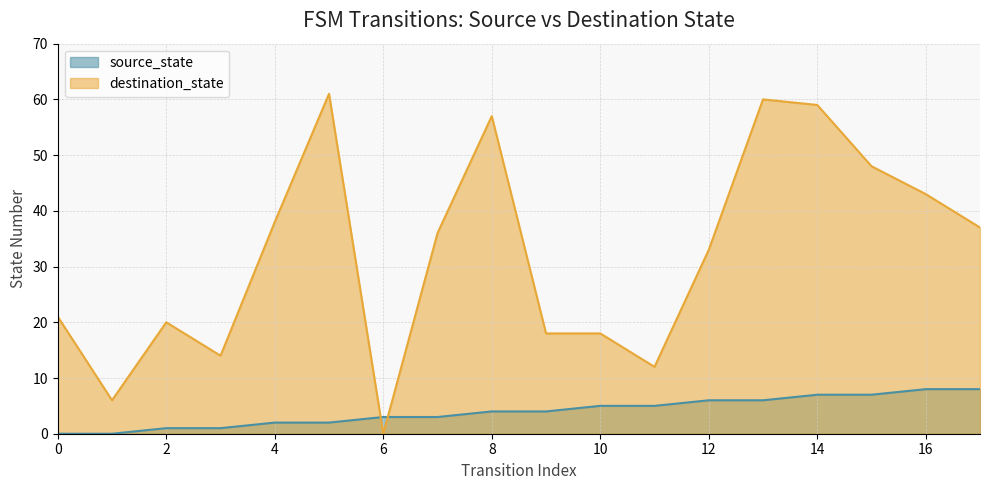

At how many categories does at least one series exceed 8?

16